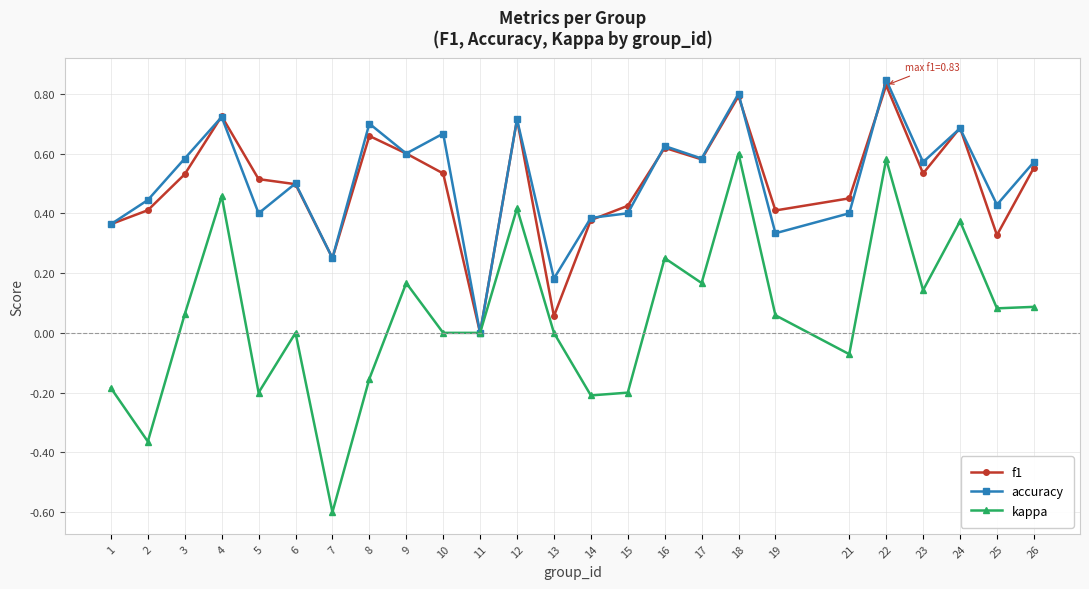

Is the value of f1 at 9 greater than the value of kappa at 21?

Yes